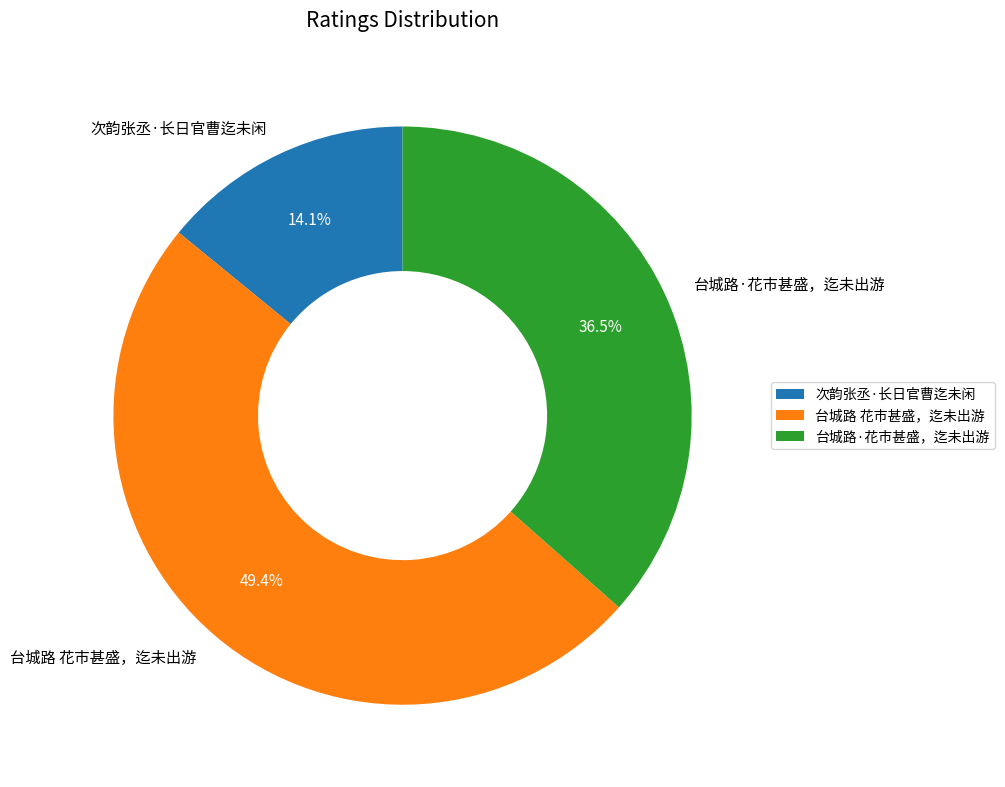

What is the smallest slice in the pie chart?

次韵张丞·长日官曹迄未闲